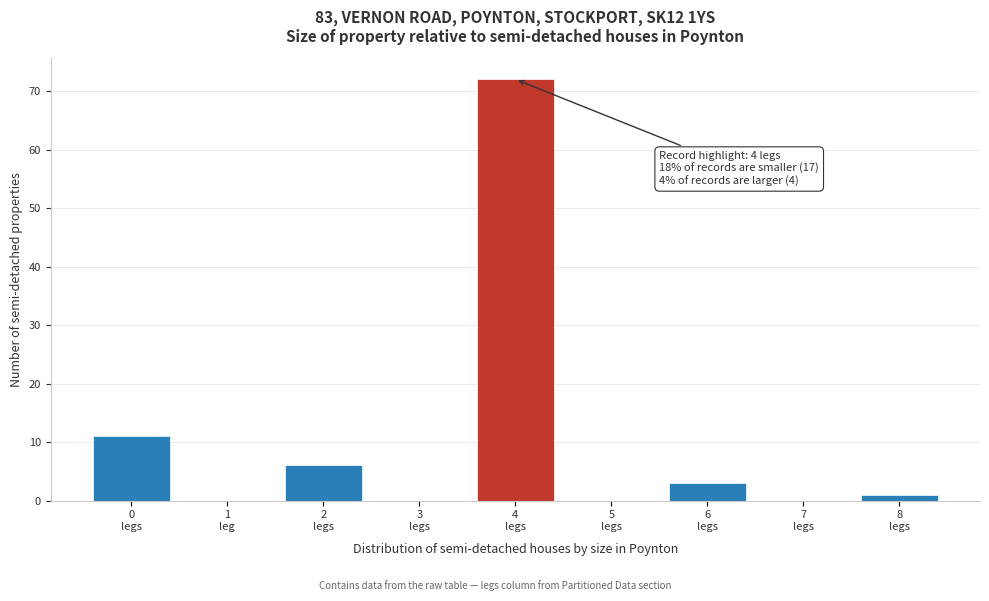

What is the sum of all values?

93